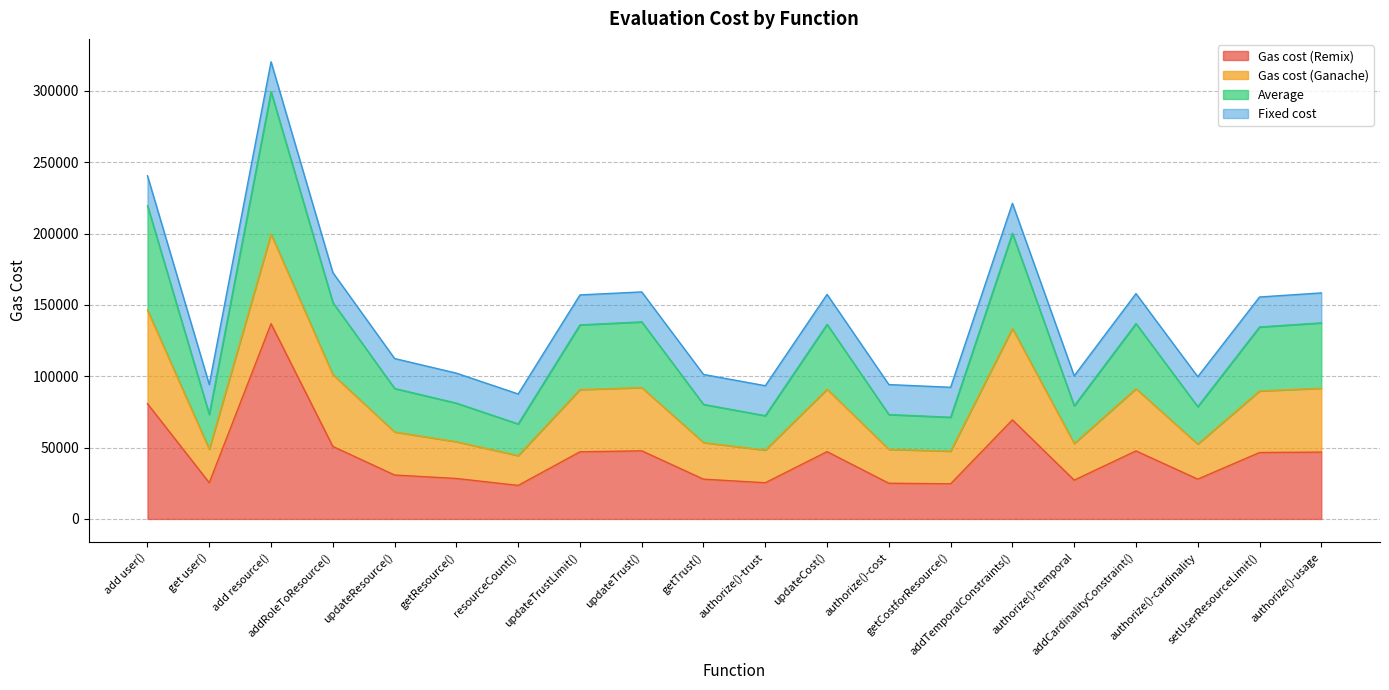

What position from the left is get user()?

2